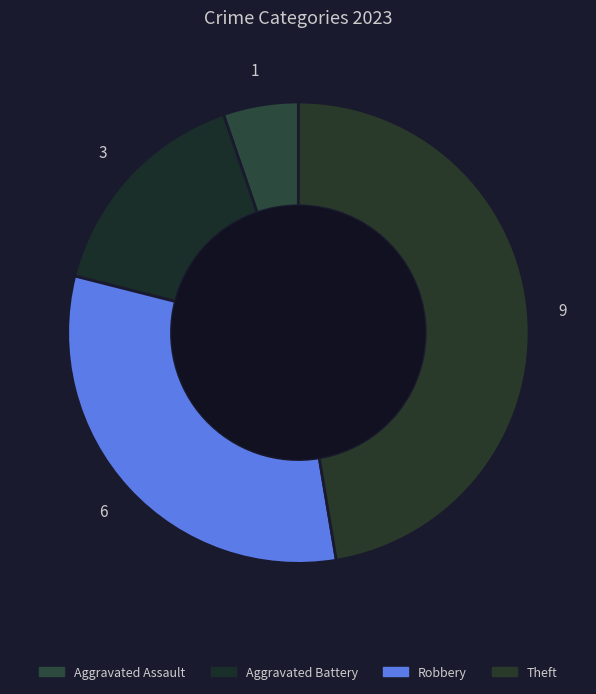

Which category has the smallest portion of the pie?

Aggravated Assault